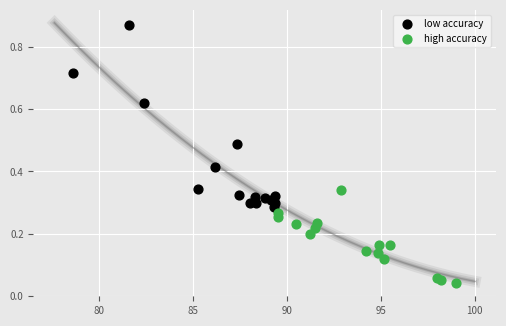

Which series reaches the maximum Y coordinate?

low accuracy